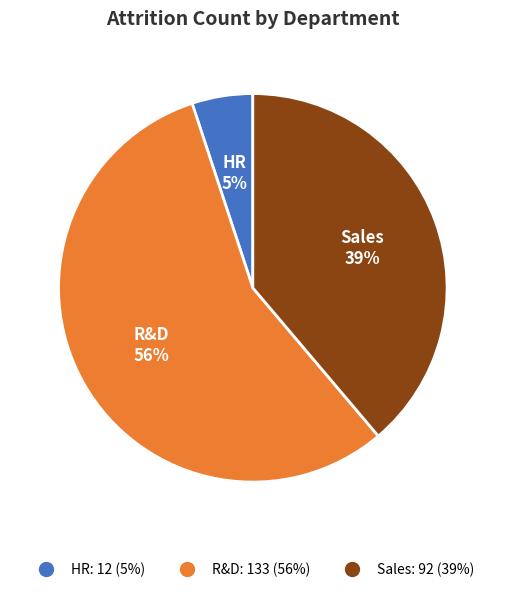

To the nearest percent, what percentage of the pie is R&D?

56%